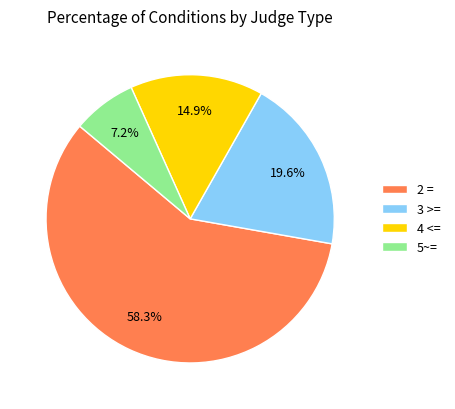

Rank the categories by value from highest to lowest.

2 =, 3 >=, 4 <=, 5~=